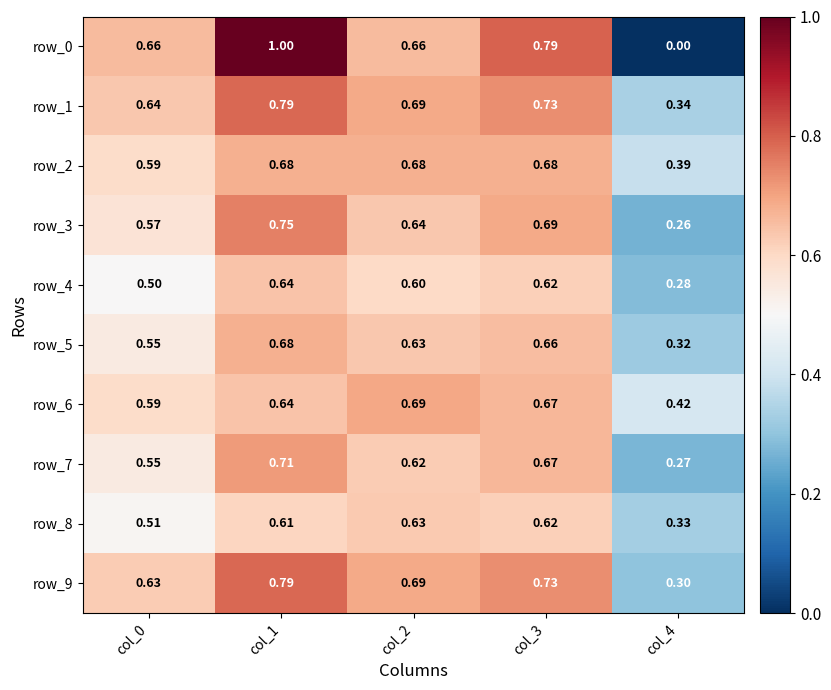

Count the row_9 values in the range 0 to 1.

5